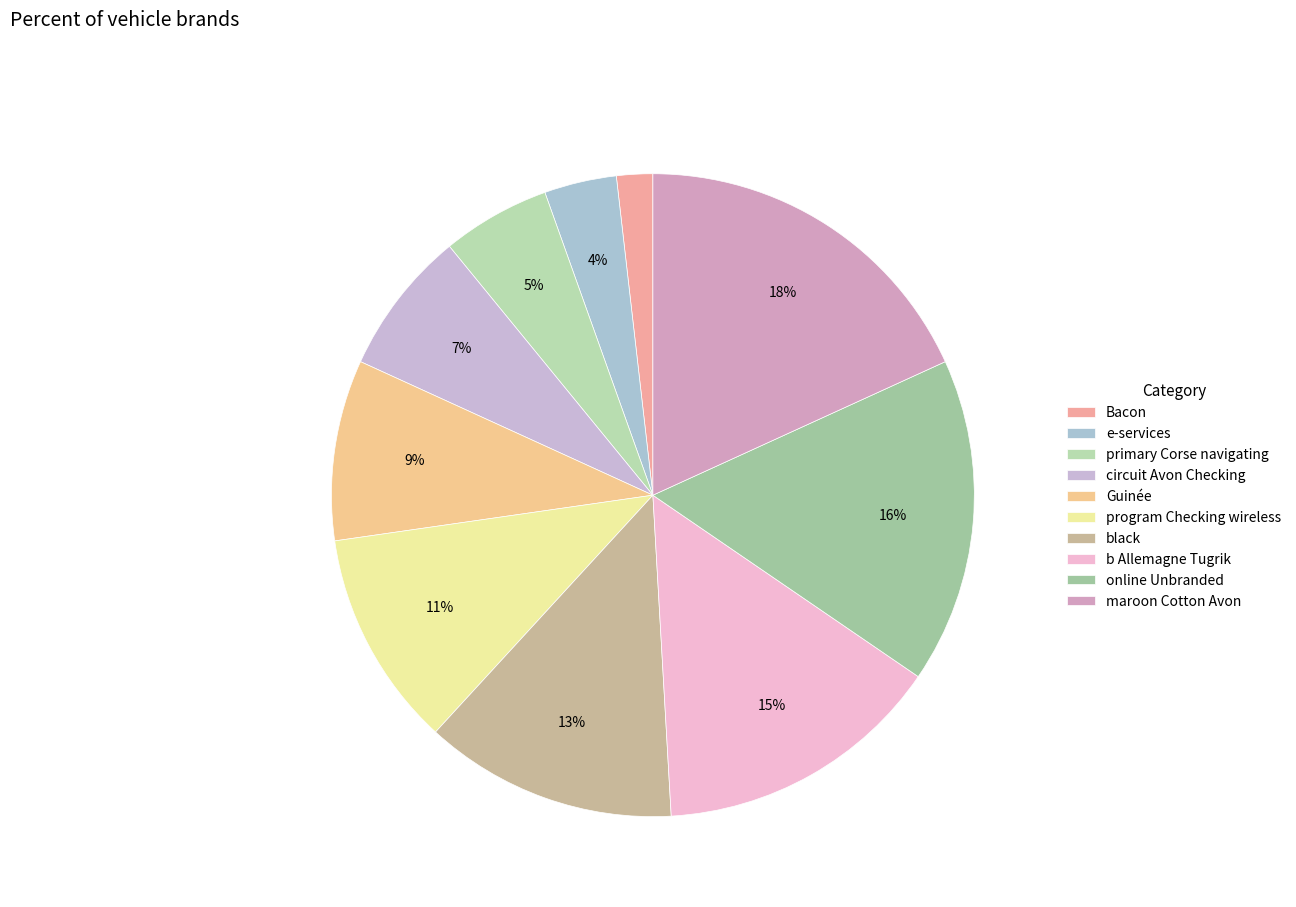

Rank the categories by value from lowest to highest.

Bacon, e-services, primary Corse navigating, circuit Avon Checking, Guinée, program Checking wireless, black, b Allemagne Tugrik, online Unbranded, maroon Cotton Avon